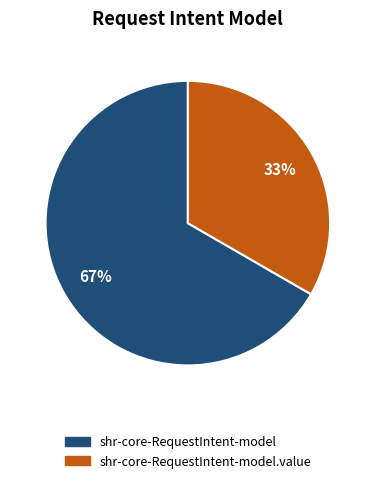

How many segments does this pie chart have?

2